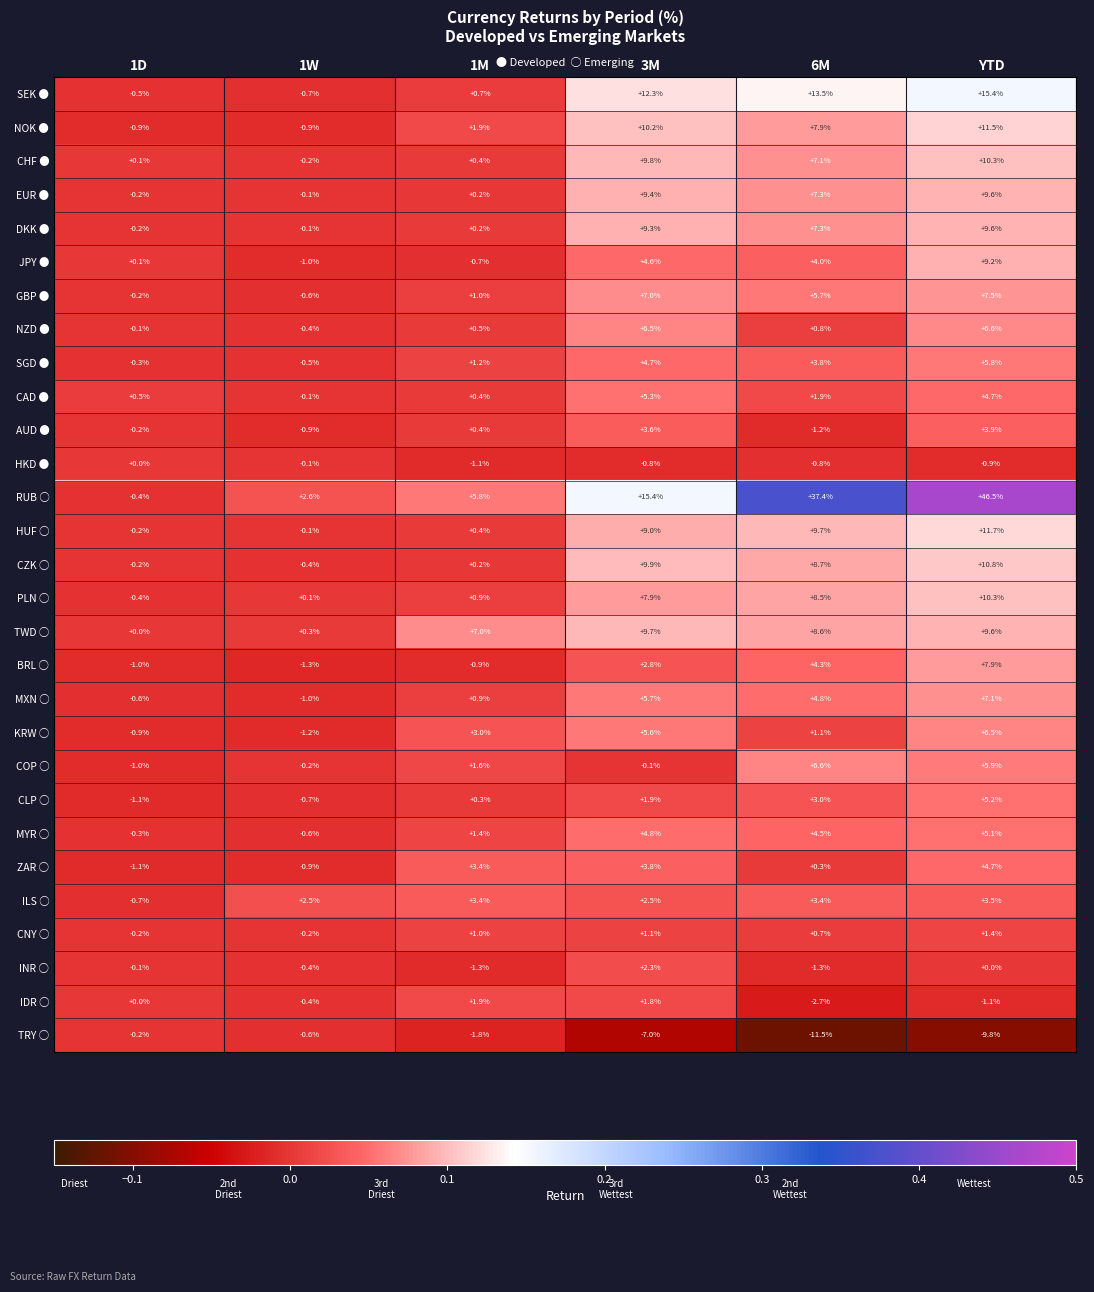

Rank the categories by AUD ● value from lowest to highest.

6M, 1W, 1D, 1M, 3M, YTD